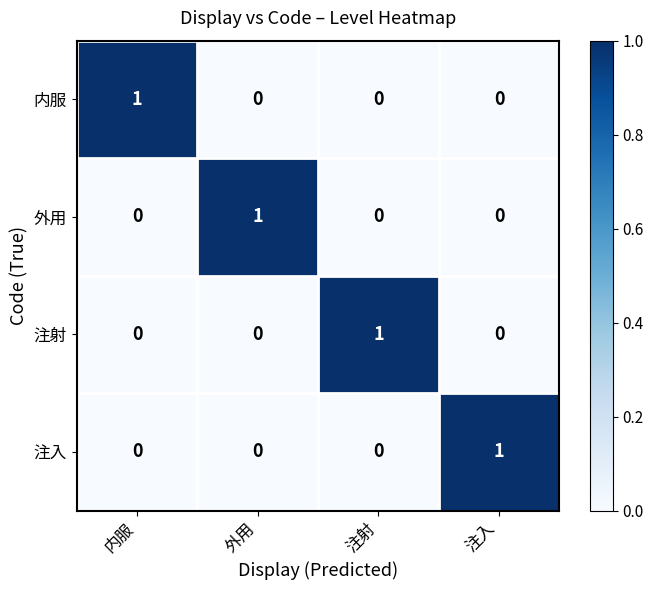

Reading left to right, what are all the values shown in this chart?

内服: 1	0	0	0
外用: 0	1	0	0
注射: 0	0	1	0
注入: 0	0	0	1